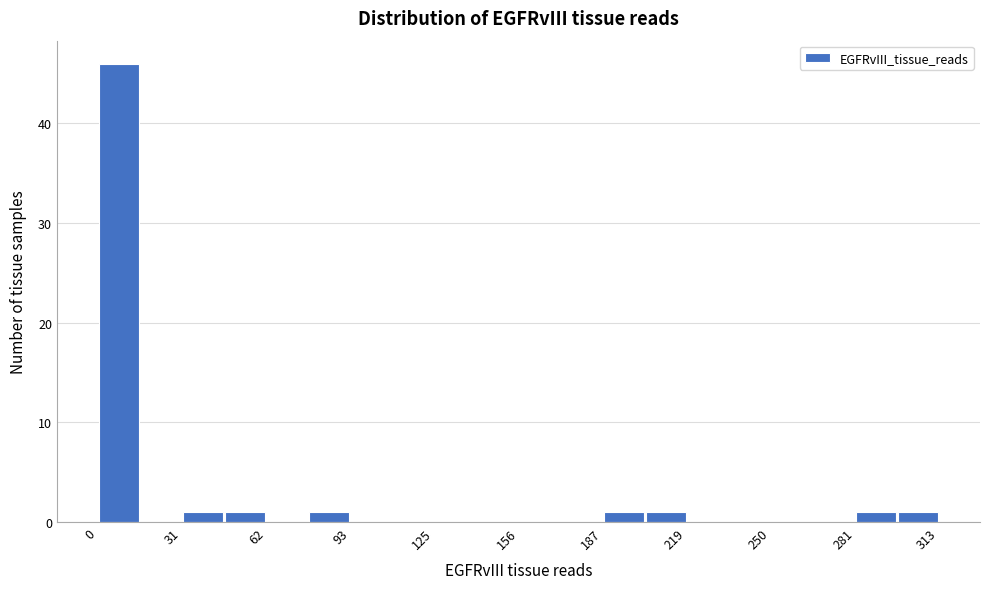

Around what value on the x-axis is the tallest bar? Give the approximate position of its centre, as read against the axis.

10